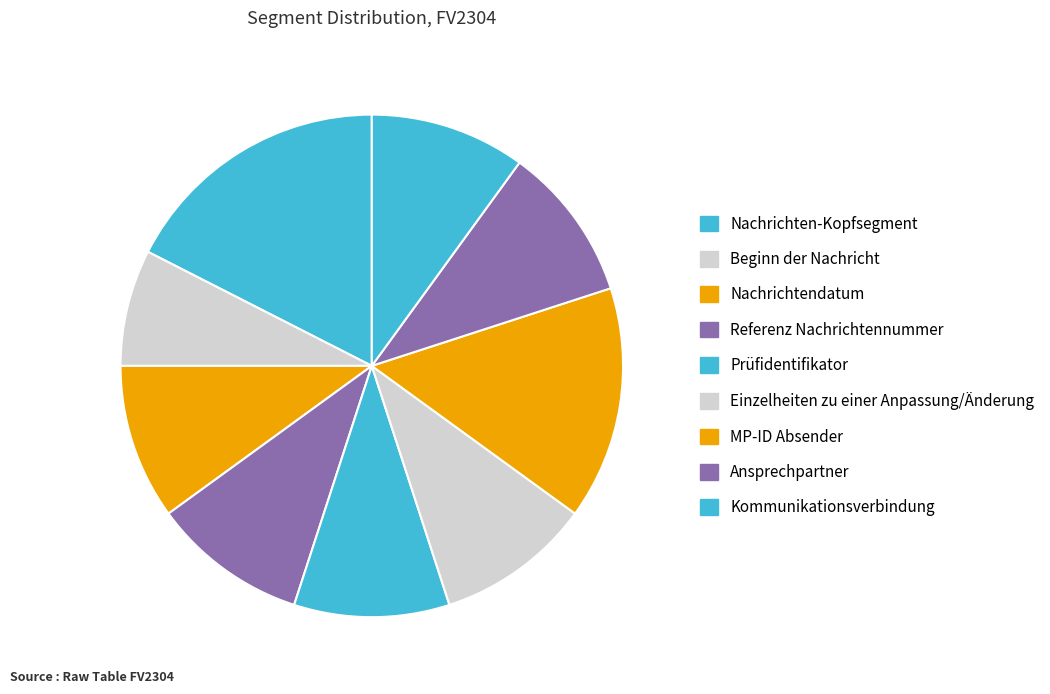

Rank the categories by value from lowest to highest.

Beginn der Nachricht, Nachrichtendatum, Referenz Nachrichtennummer, Prüfidentifikator, Einzelheiten zu einer Anpassung/Änderung, Ansprechpartner, Kommunikationsverbindung, MP-ID Absender, Nachrichten-Kopfsegment